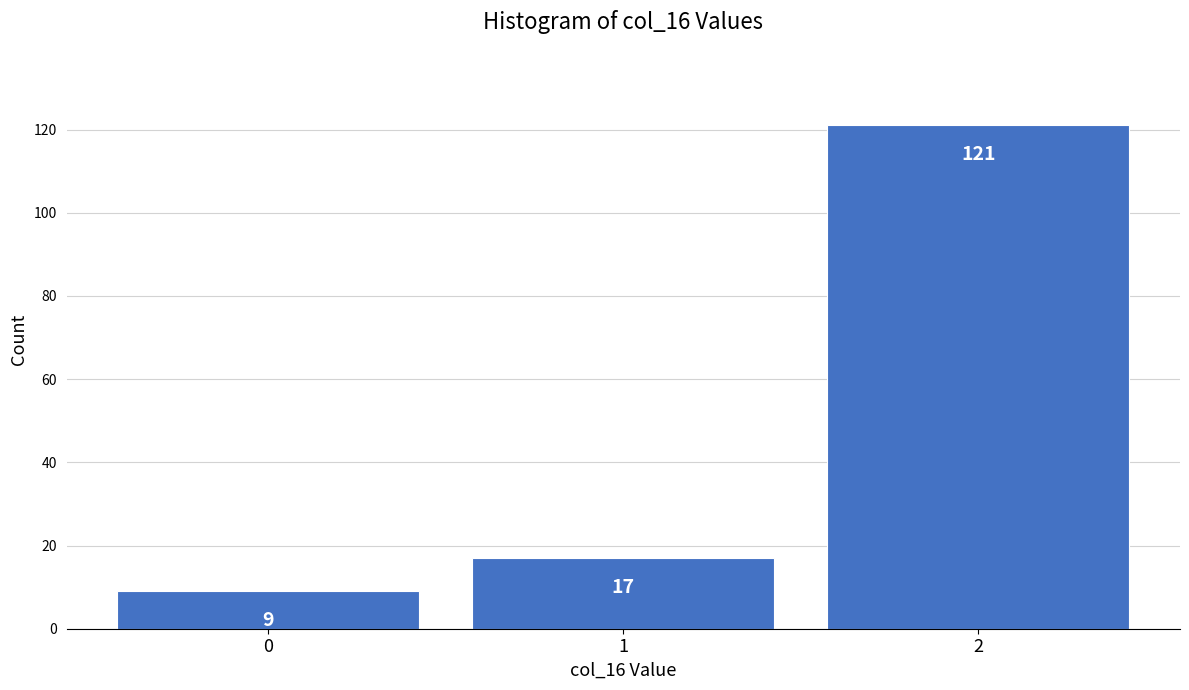

Reading right to left, transcribe all the data shown in this chart.

121	17	9